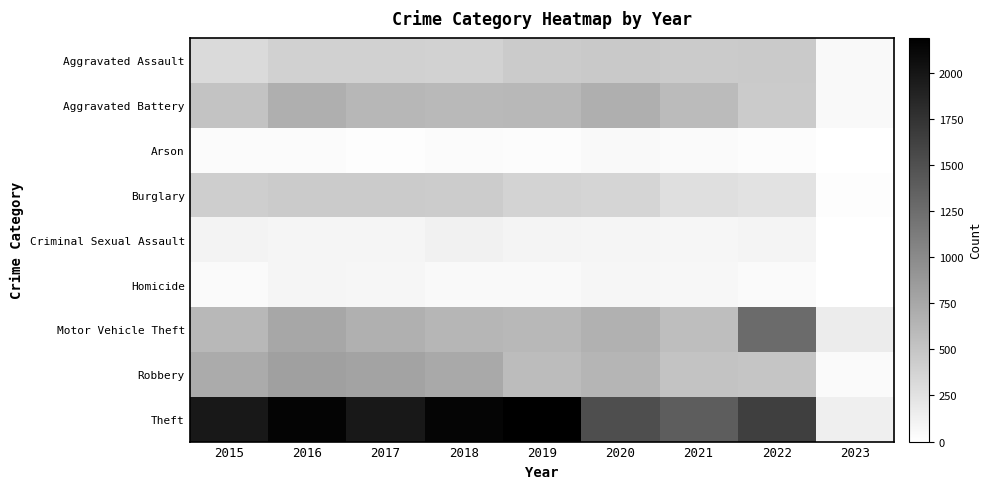

Count the number of categories in the chart.

9